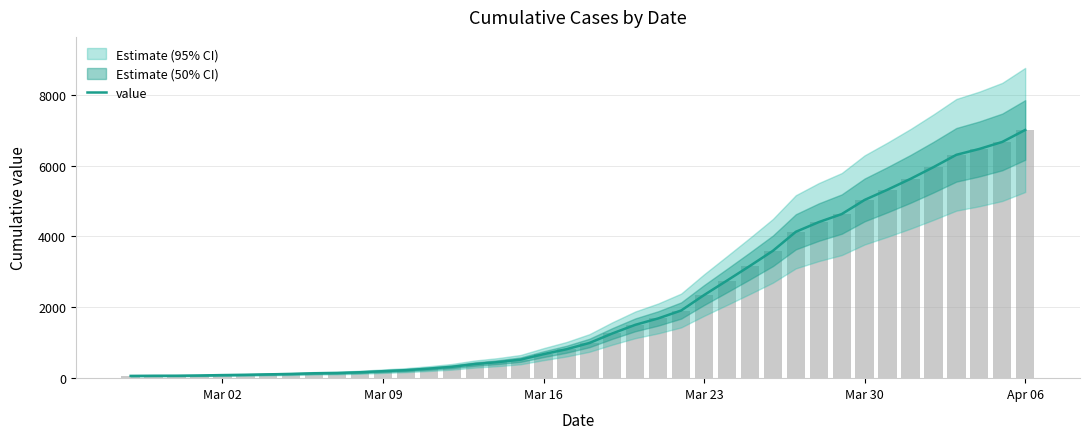

What is the difference between the maximum and minimum values?

6940